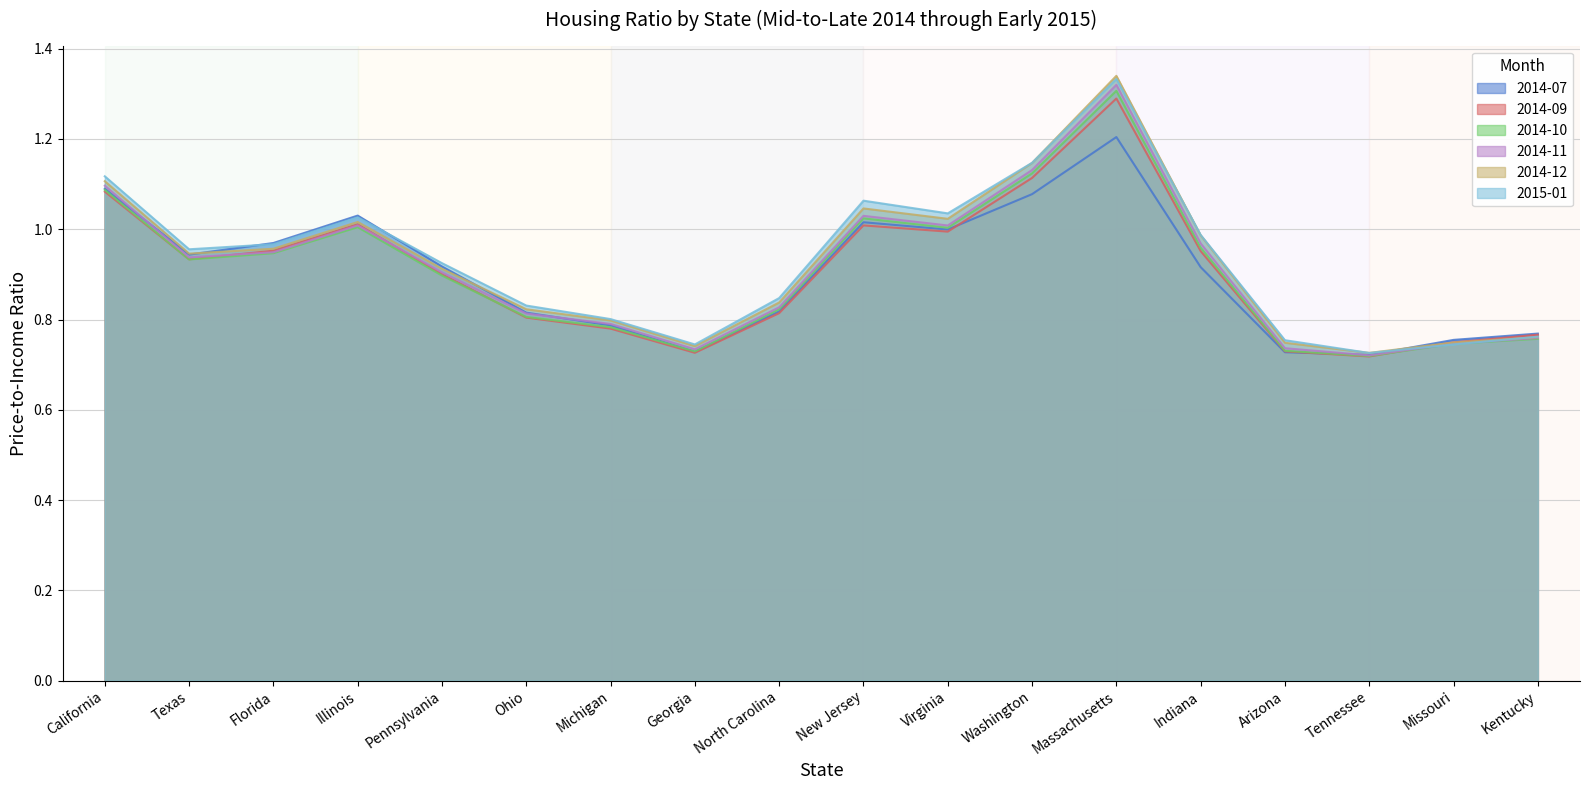

Where is the first local maximum for 2014-09?

Illinois